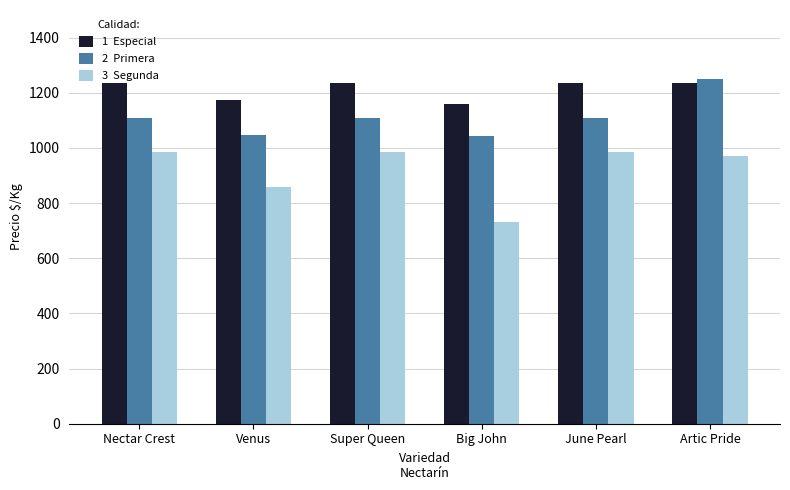

Which category has the lowest value across all series?

Big John